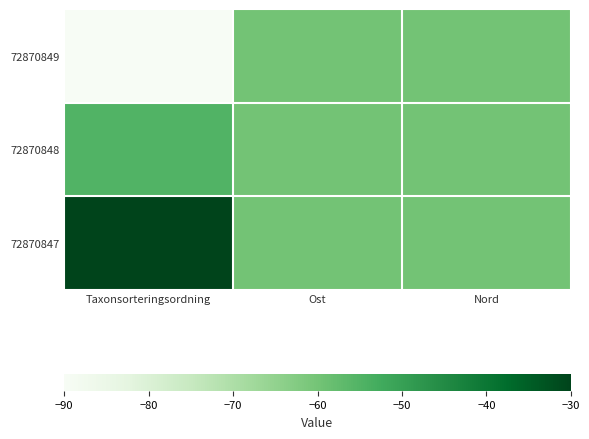

Reading left to right, what are all the values shown in this chart?

72870849: Taxonsorteringsordning=-90.0	Ost=-60.0	Nord=-60.0
72870848: Taxonsorteringsordning=-54.9	Ost=-60.0	Nord=-60.0
72870847: Taxonsorteringsordning=-30.0	Ost=-60.0	Nord=-60.0